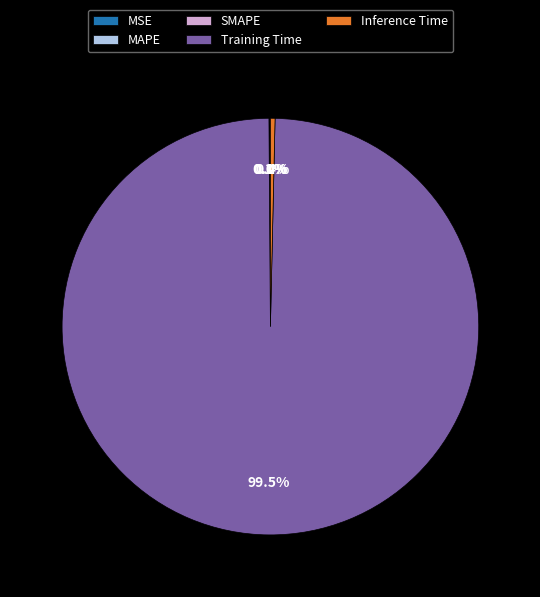

Is there a majority slice in this chart?

Yes